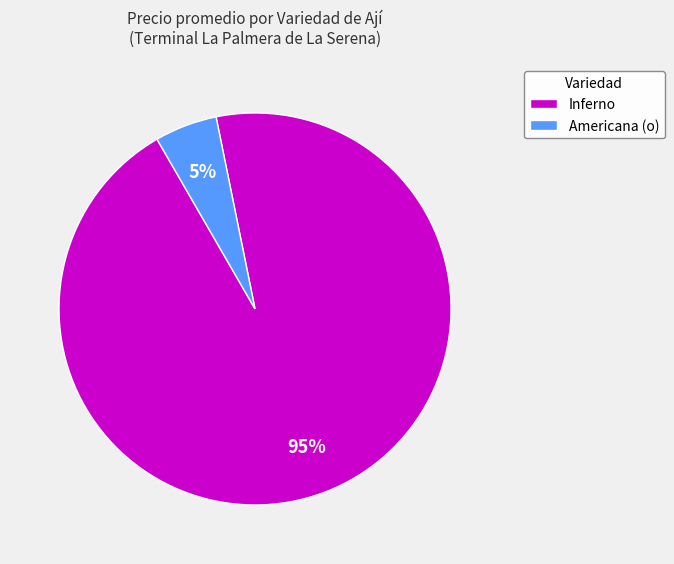

Rank the categories by value from highest to lowest.

Inferno, Americana (o)